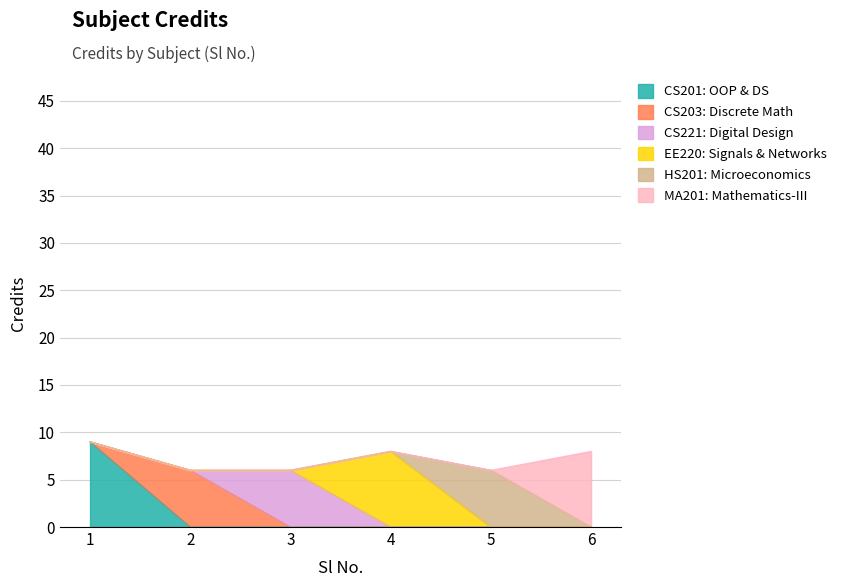

Reading left to right, list all the values displayed in this chart.

9	6	6	8	6	8